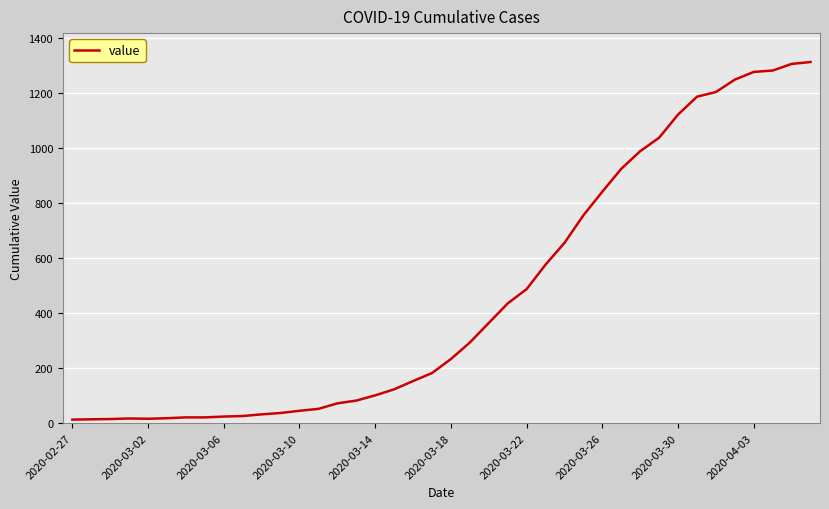

What is the difference between the maximum and minimum values?

1299